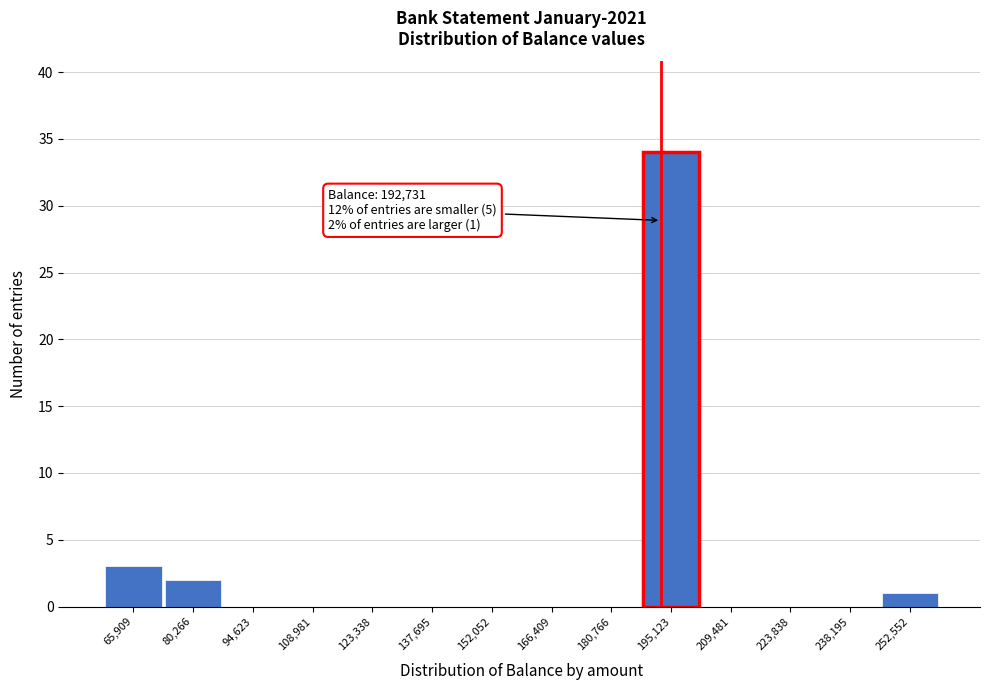

Over which range of the x-axis is the bar tallest?

188000 to 202000